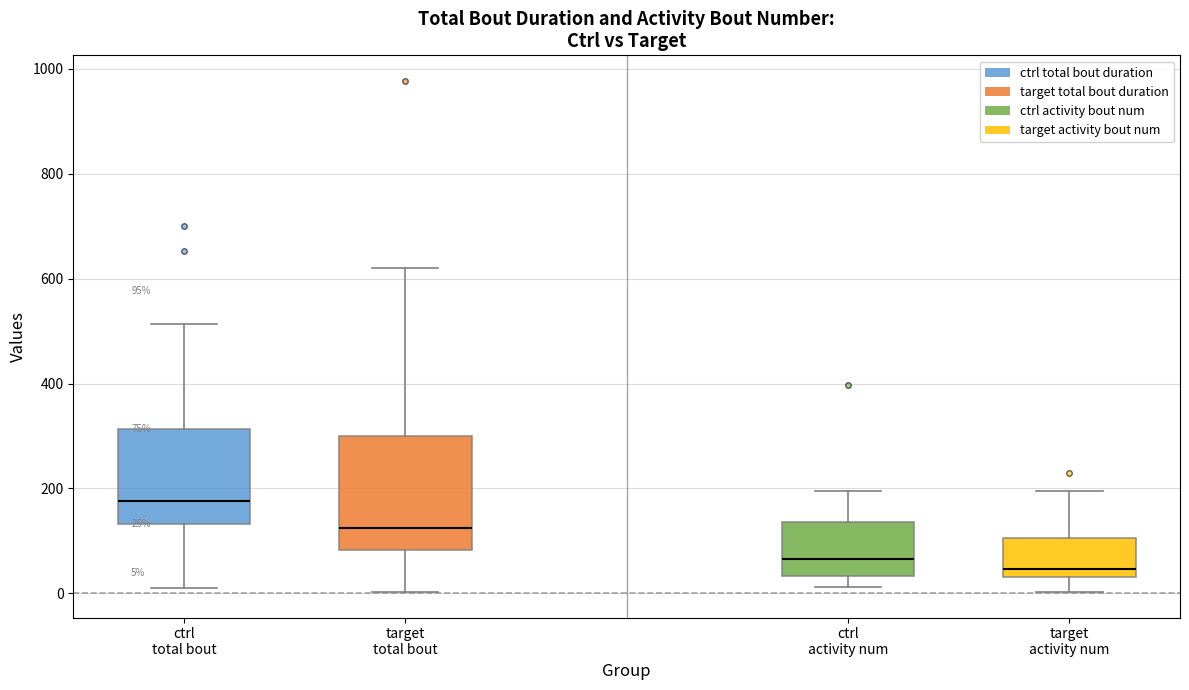

Comparing the boxes themselves (not the whiskers), which one is the tallest?

target total bout